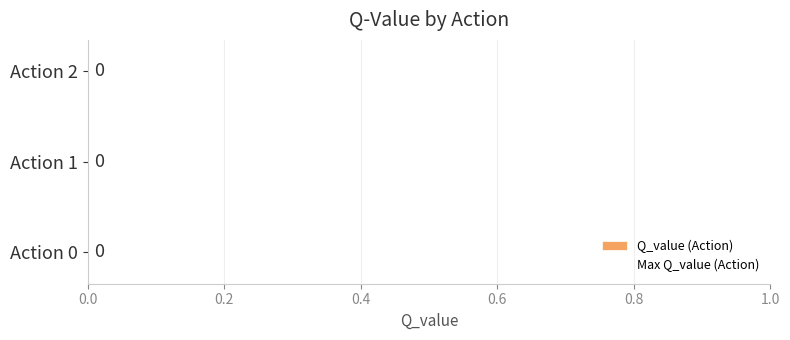

Which series has the largest total across all categories?

Q_value (Action)